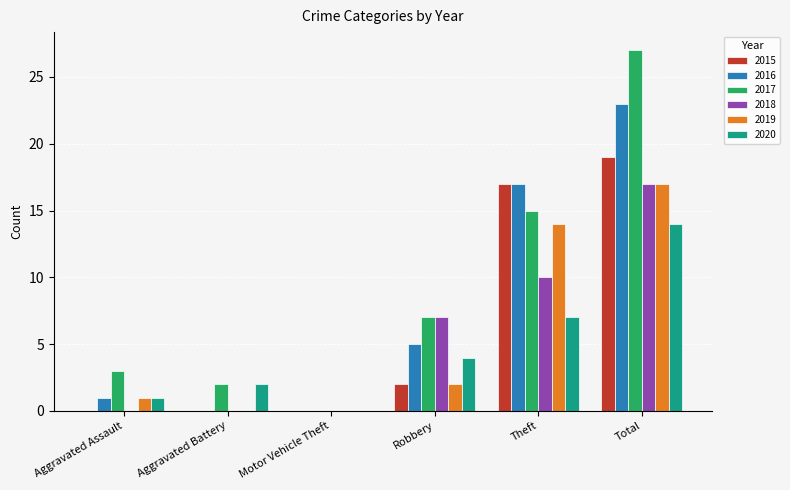

The value of 2020 at Aggravated Assault is 1. True or false?

True